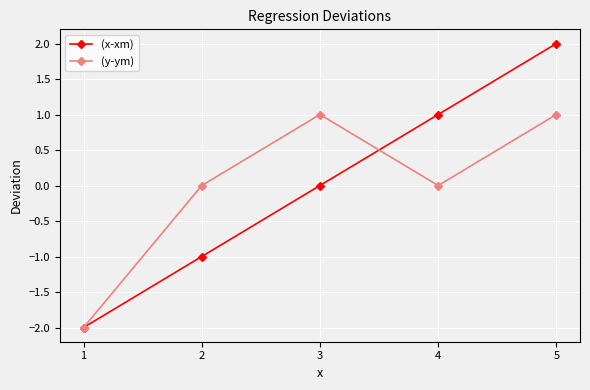

Read the (y-ym) value at 3.

1